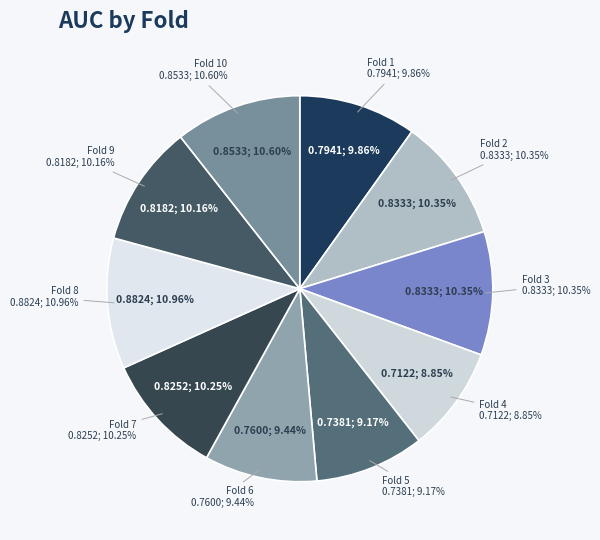

Count the number of slices in the pie.

10